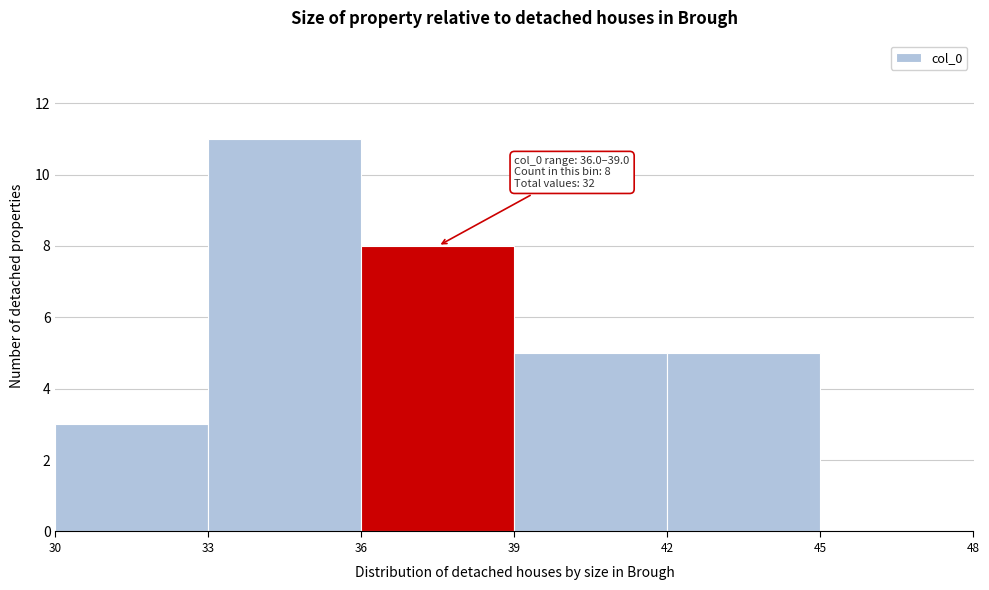

Which range on the x-axis has the tallest bar?

33 to 36